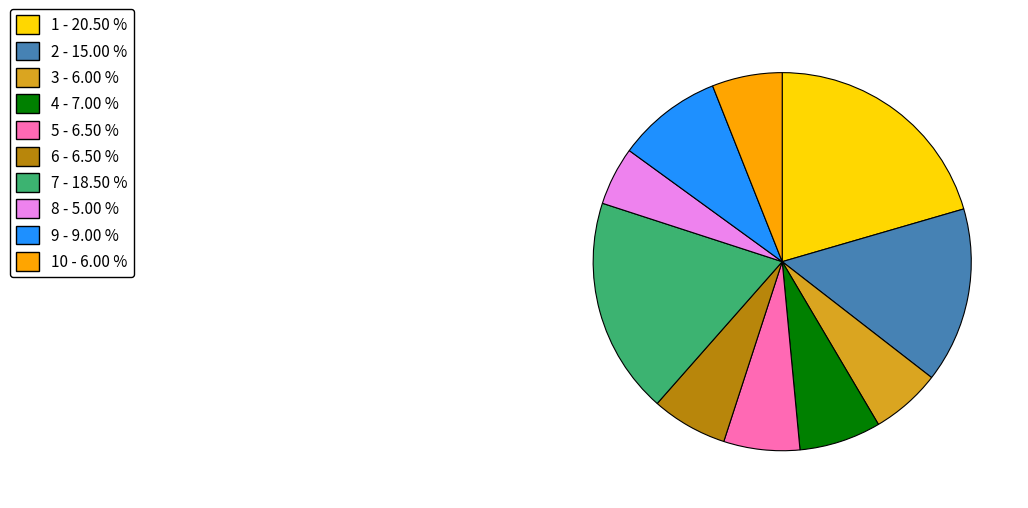

Is there a majority slice in this chart?

No